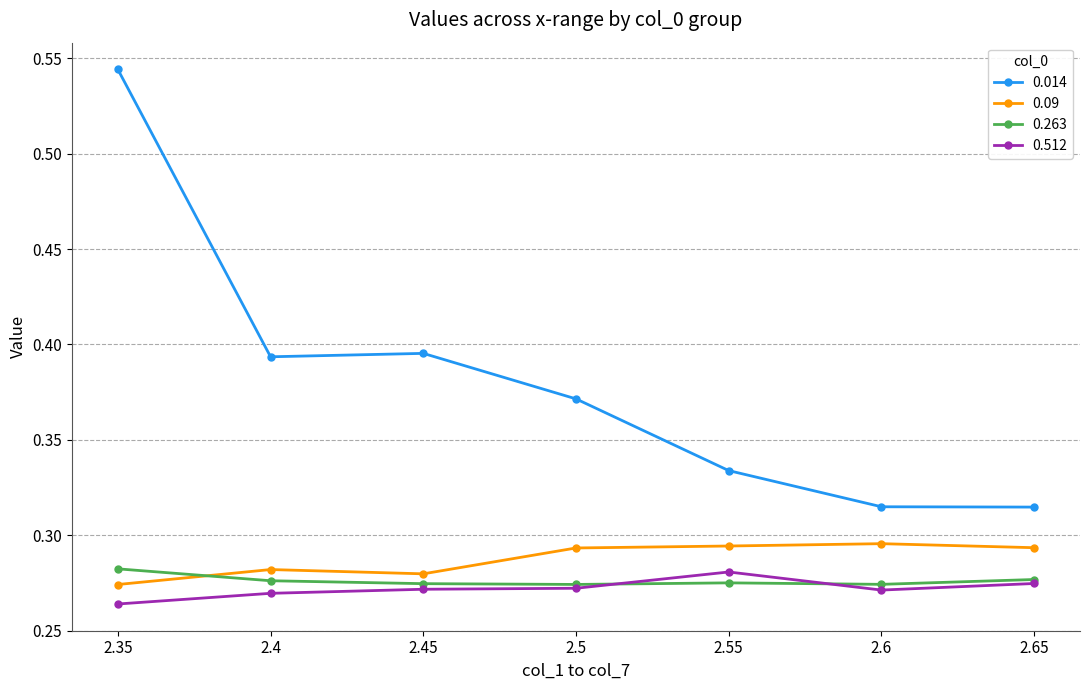

At how many categories does at least one series exceed 0?

7